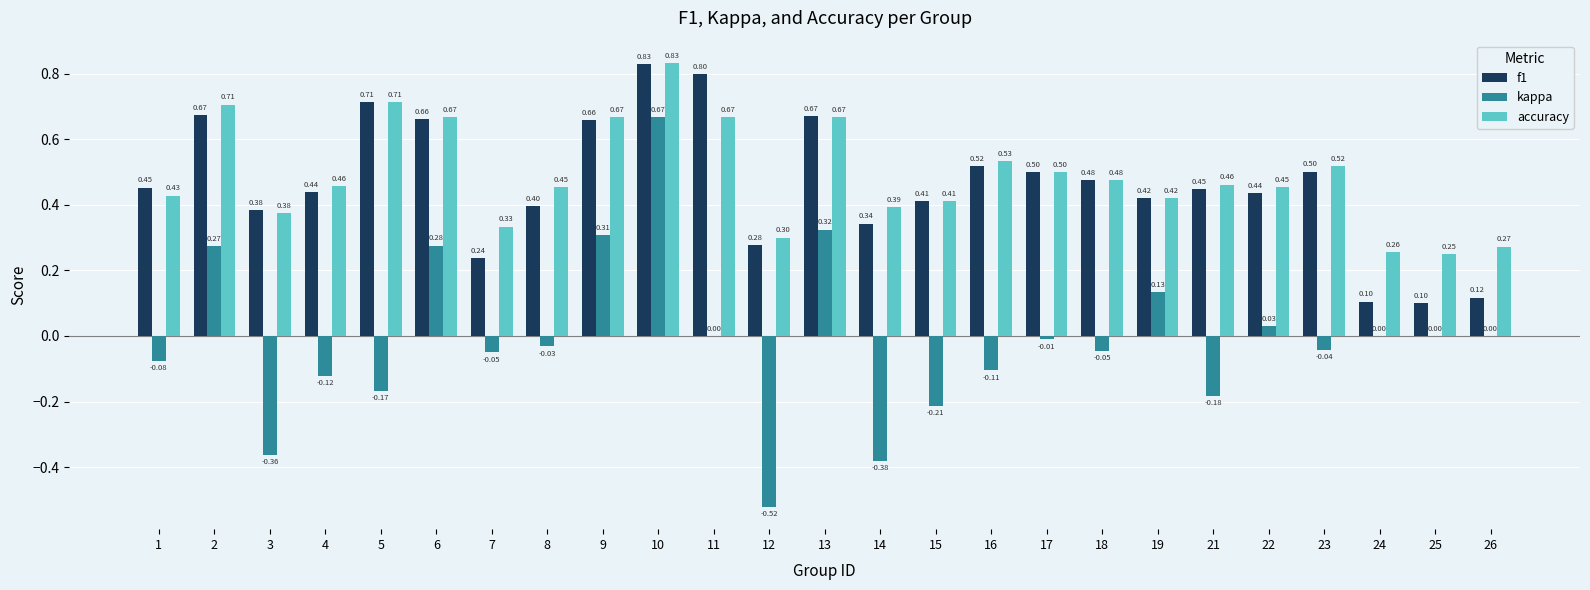

Is the value of f1 at 3 greater than the value of kappa at 17?

Yes